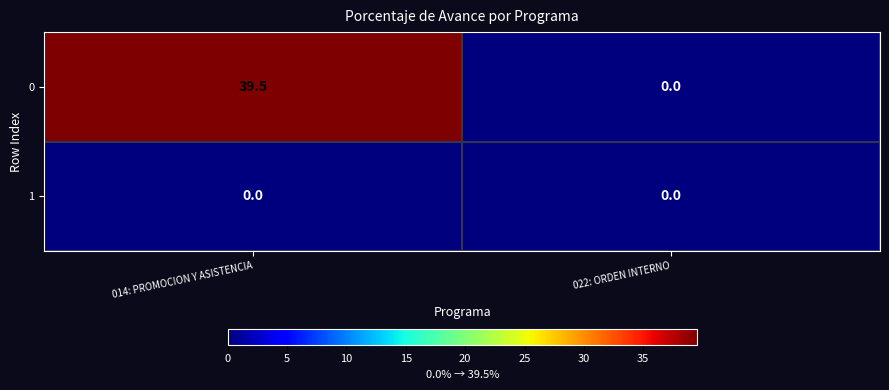

The value of 1 at 022: ORDEN INTERNO is 0.0. True or false?

True